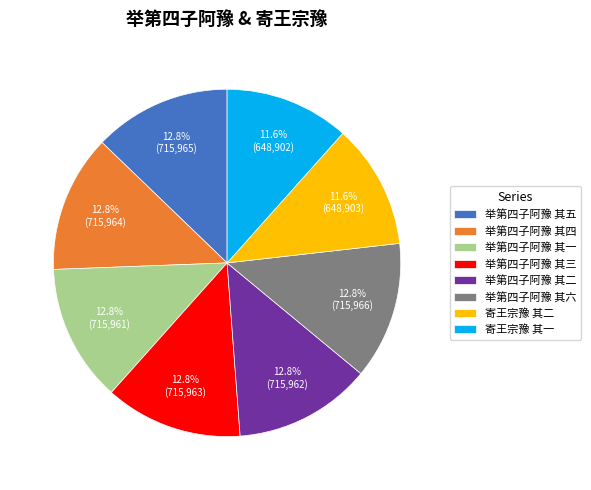

True or false: 举第四子阿豫 其一 accounts for 13% of the total.

True